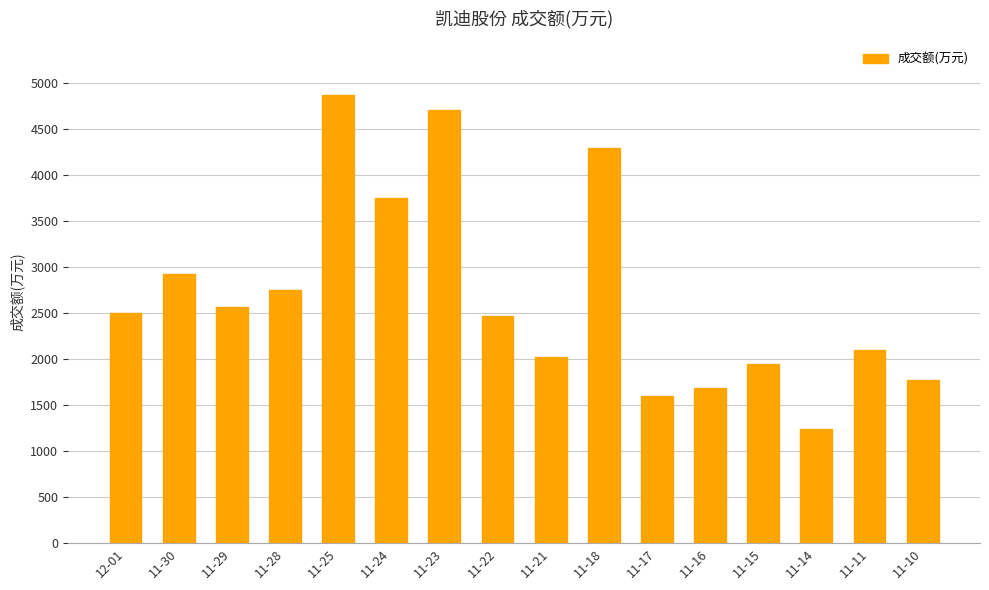

The value at 11-11 is 3334. True or false?

False